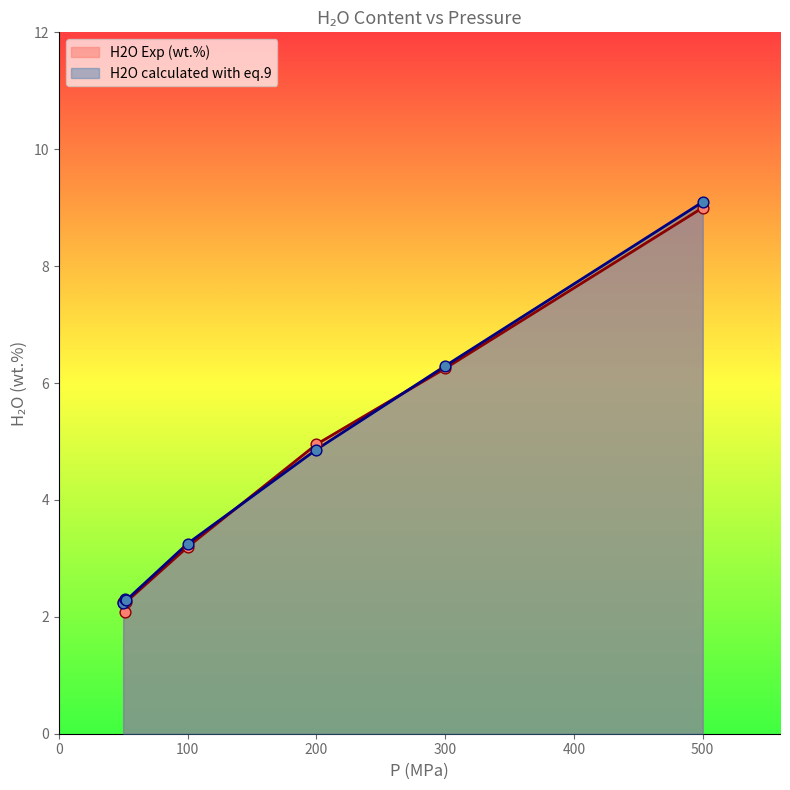

Which series has the widest spread of Y values?

H2O calculated with eq.9